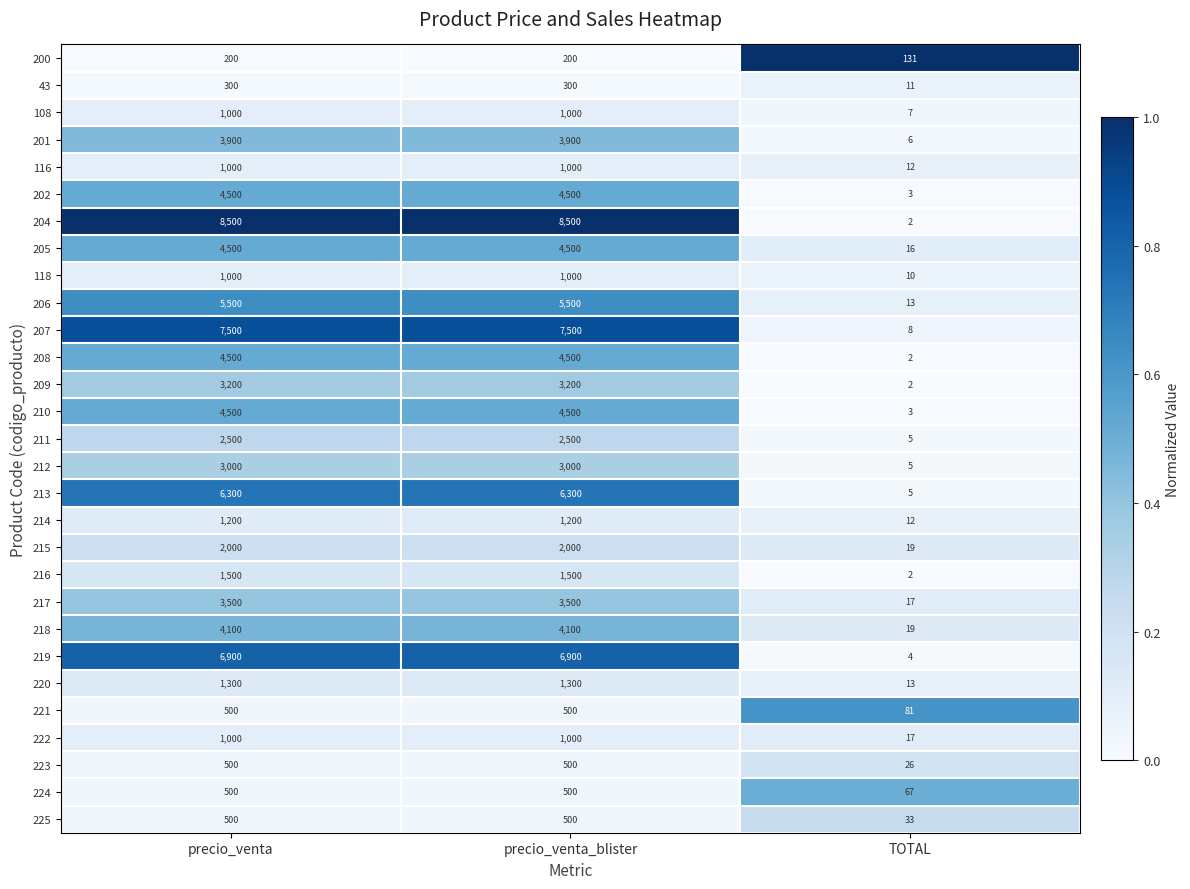

What is the sum of the 217 values at TOTAL and precio_venta?

3517